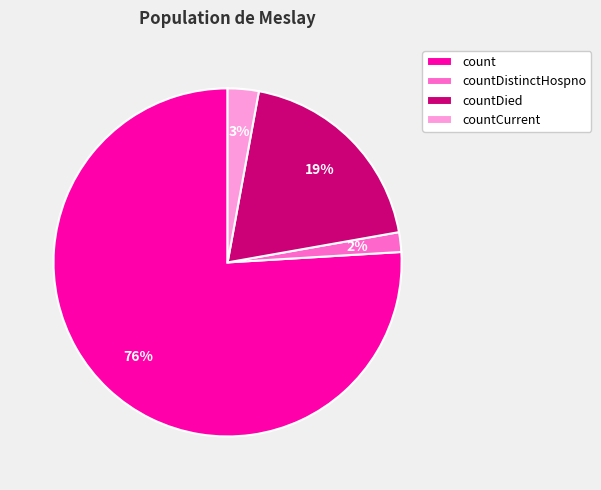

Is the sum of countCurrent and count greater than half?

Yes